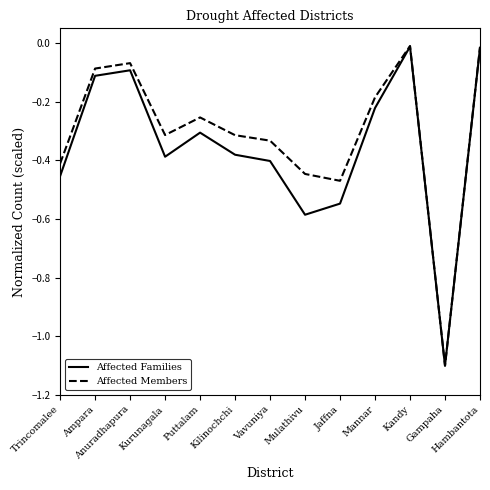

What is the minimum value shown in the chart?

-1.1